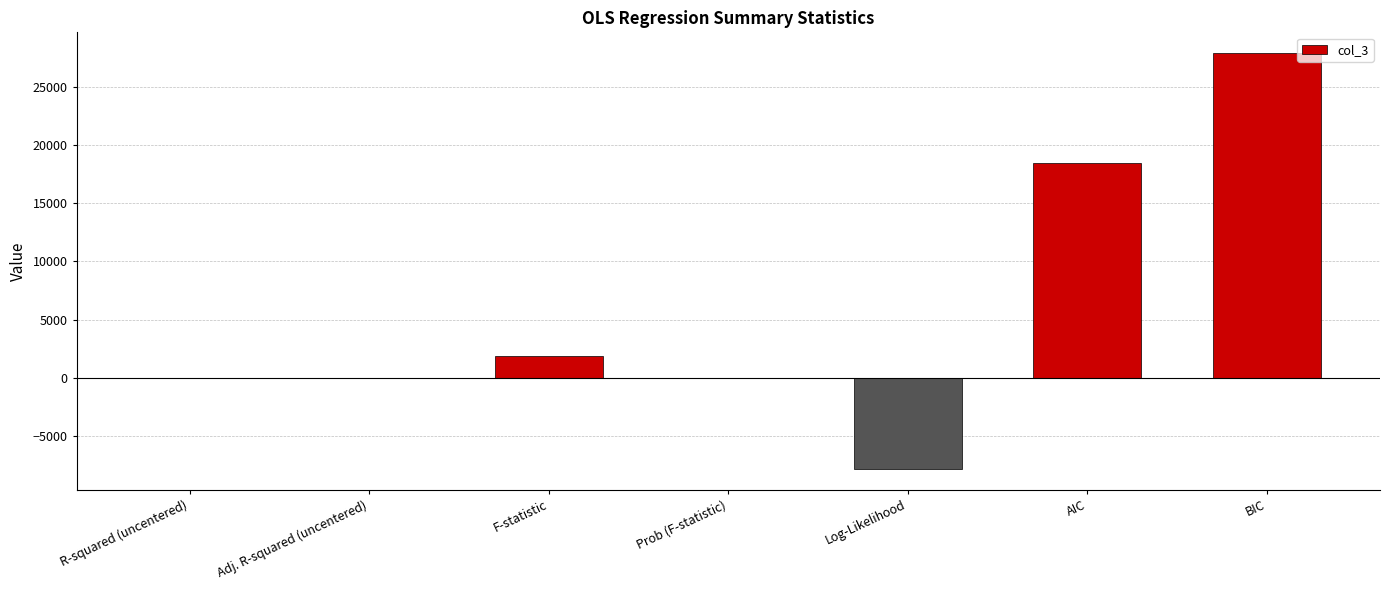

What is the sum of all values?

40362.0